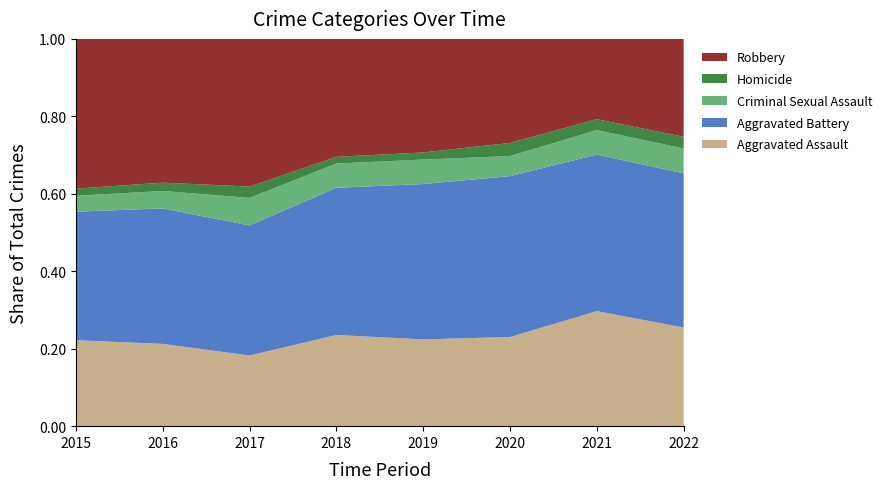

Reading left to right, list all the values displayed in this chart.

Aggravated Assault: 97	99	100	109	110	102	169	135
Aggravated Battery: 145	163	184	176	197	184	230	211
Criminal Sexual Assault: 18	21	39	29	31	23	36	34
Homicide: 8	10	16	8	9	15	16	16
Robbery: 169	173	209	141	144	119	118	134